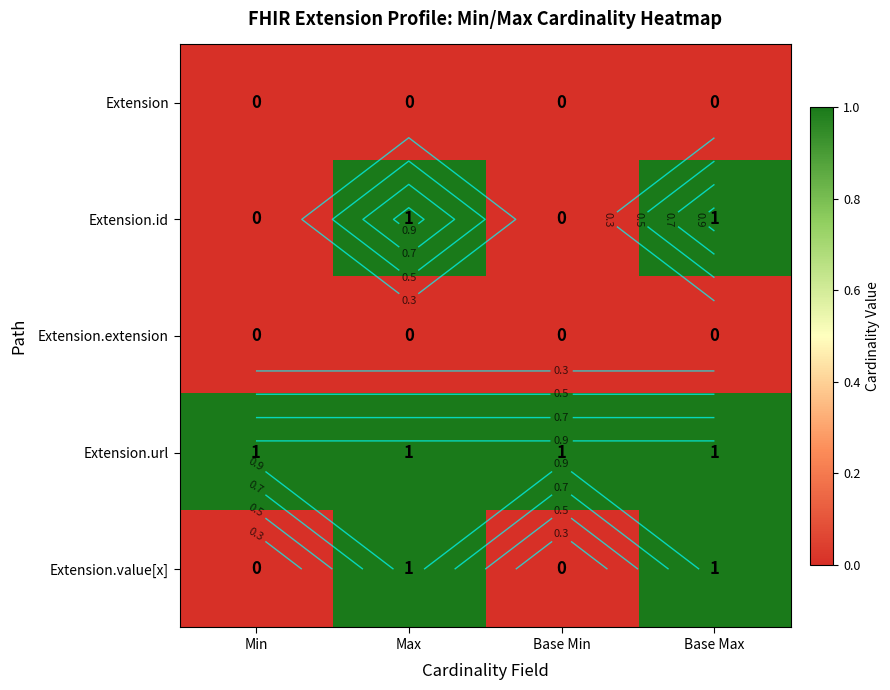

At which label is Extension.value[x] closest to 0?

Min